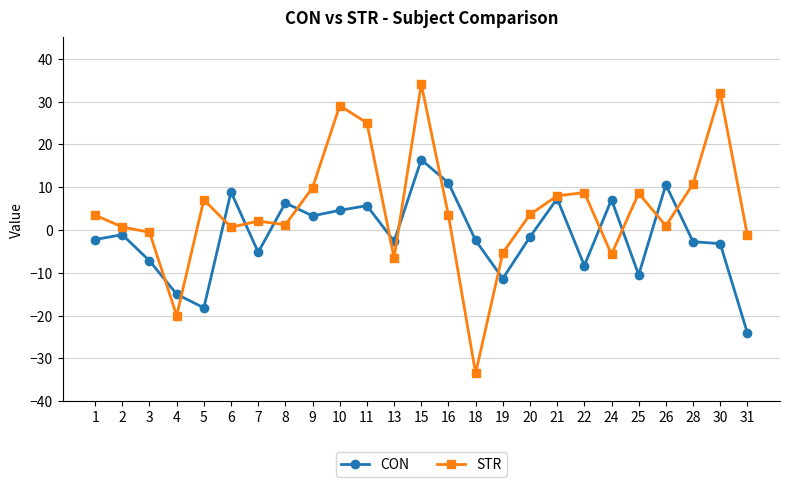

Where do CON and STR first cross each other?

3 and 4